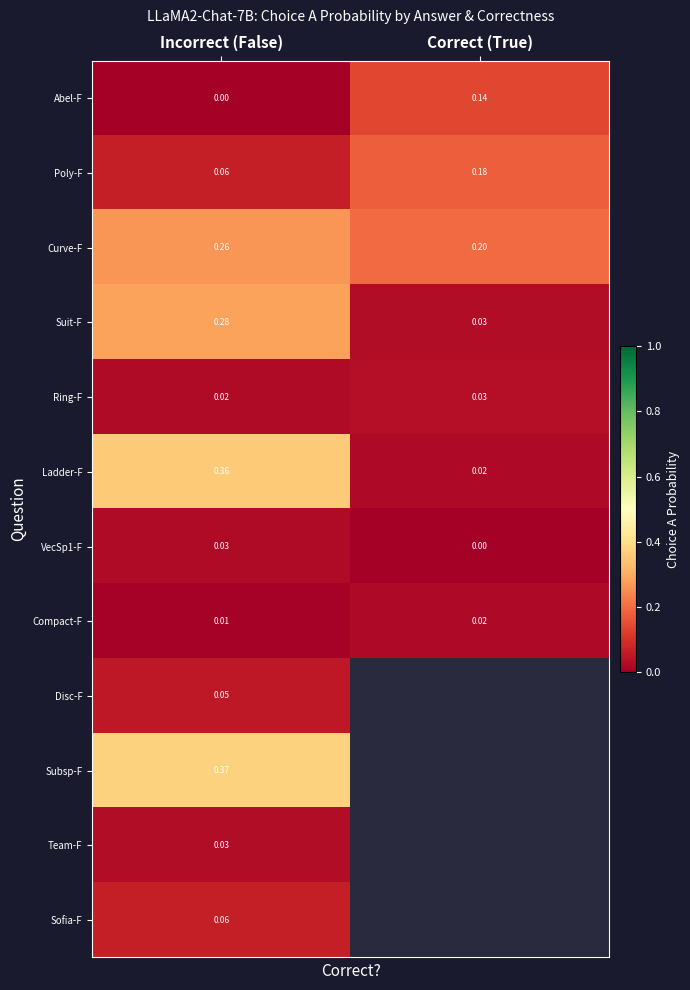

Is the value of Ladder-F at Correct (True) greater than the value of Team-F at Incorrect (False)?

No